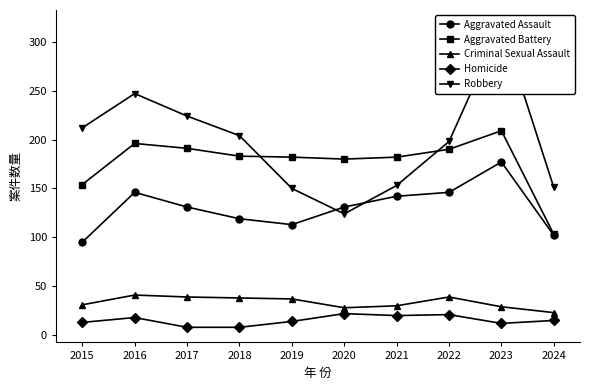

Which category has the lowest value in the Aggravated Battery series?

2024